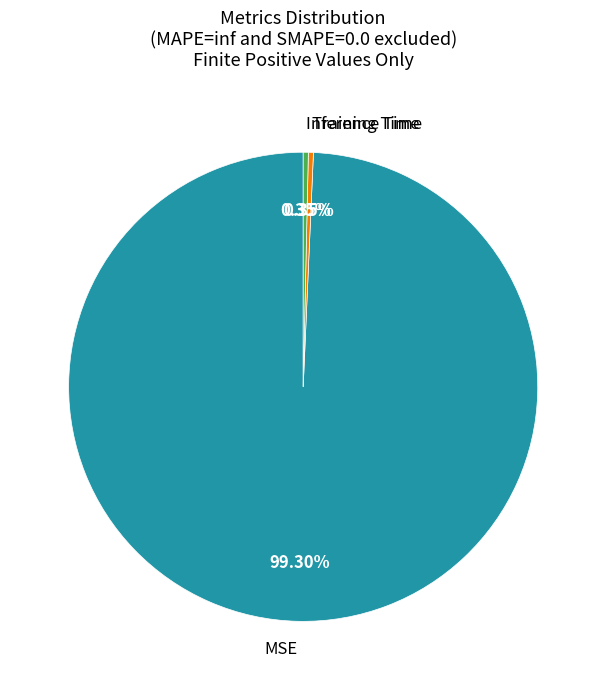

Is the sum of Inference Time and Training Time greater than half?

No